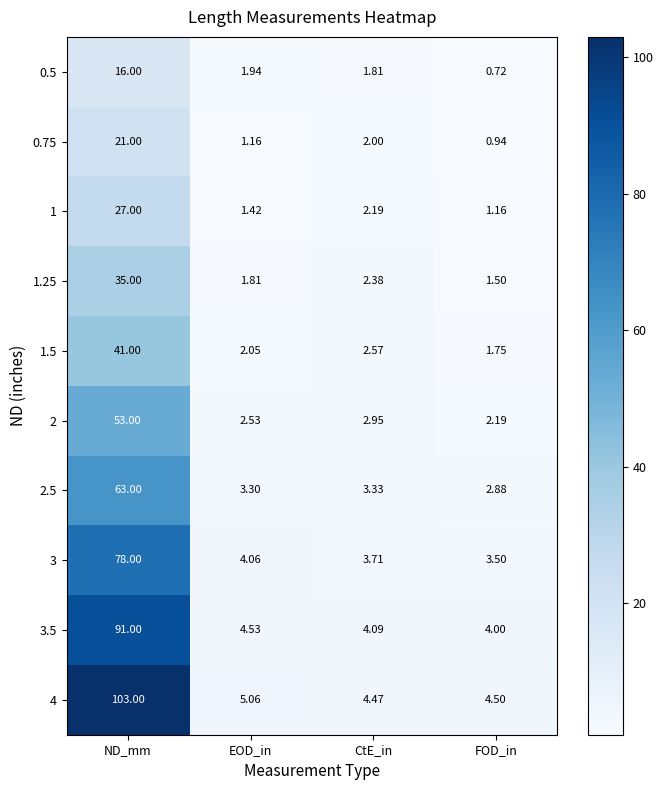

Where is 2.5 nearest to the value 32?

CtE_in